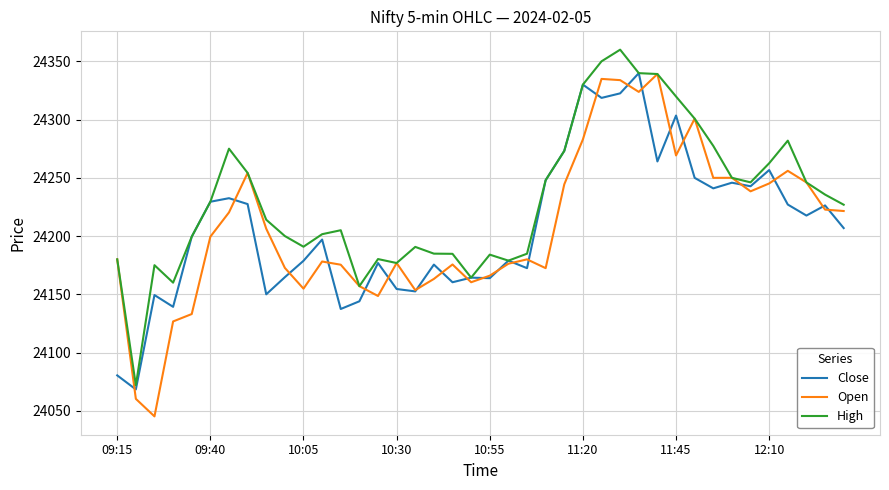

Which series has the largest total across all categories?

High